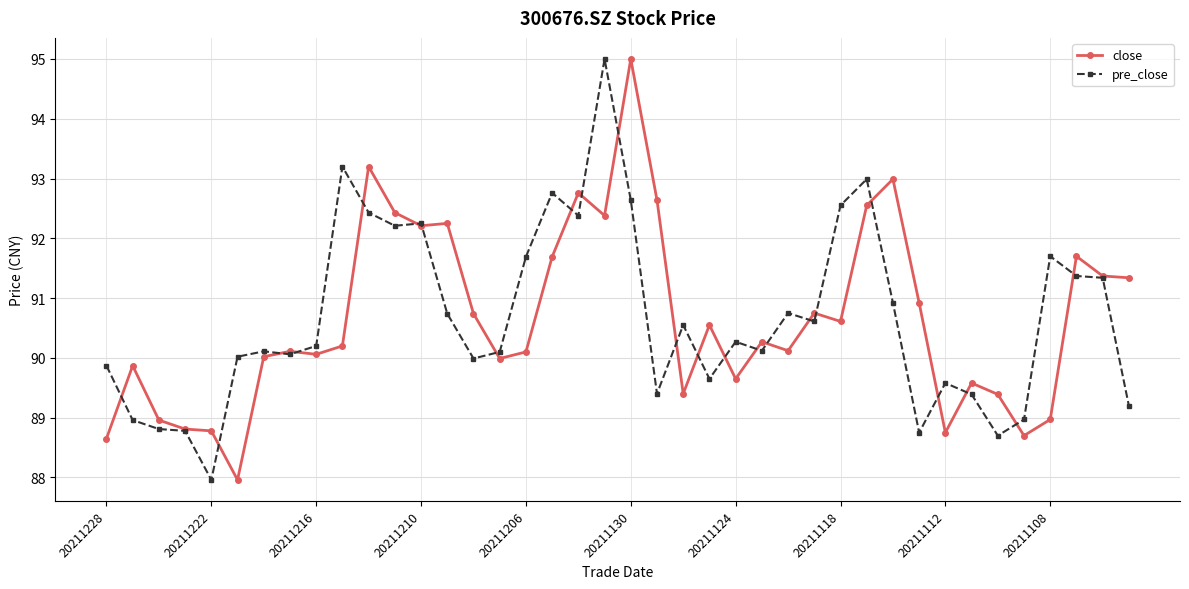

True or false: close has more than 2 interior local peaks.

True